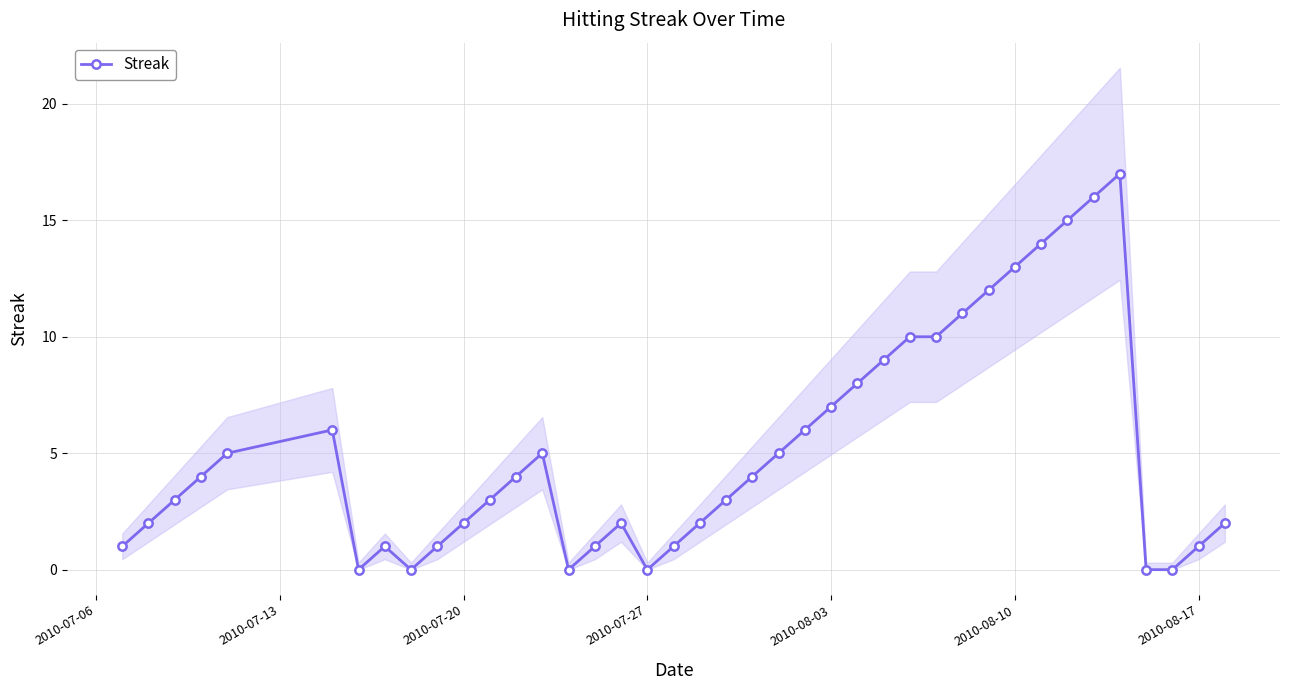

Reading left to right, extract all data points from this chart.

1	2	3	4	5	6	0	1	0	1	2	3	4	5	0	1	2	0	1	2	3	4	5	6	7	8	9	10	10	11	12	13	14	15	16	17	0	0	1	2